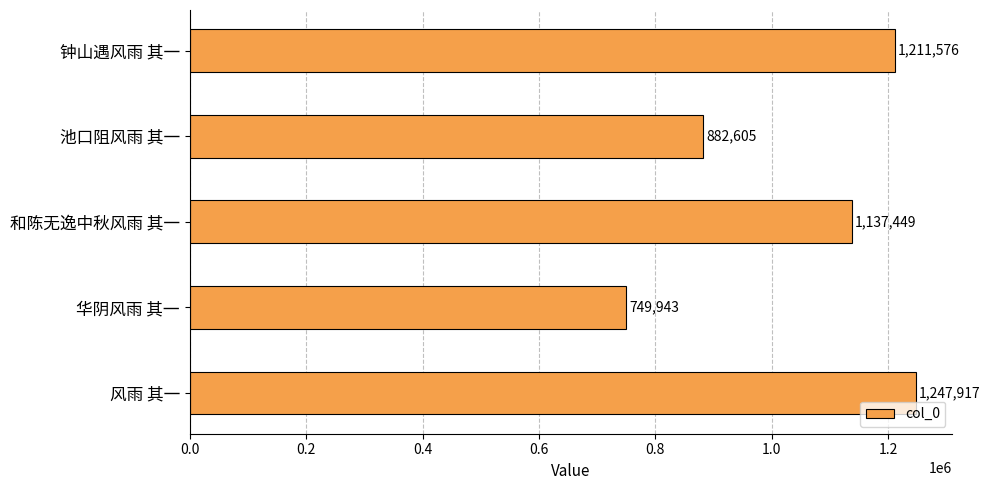

How many bars are there in total?

5